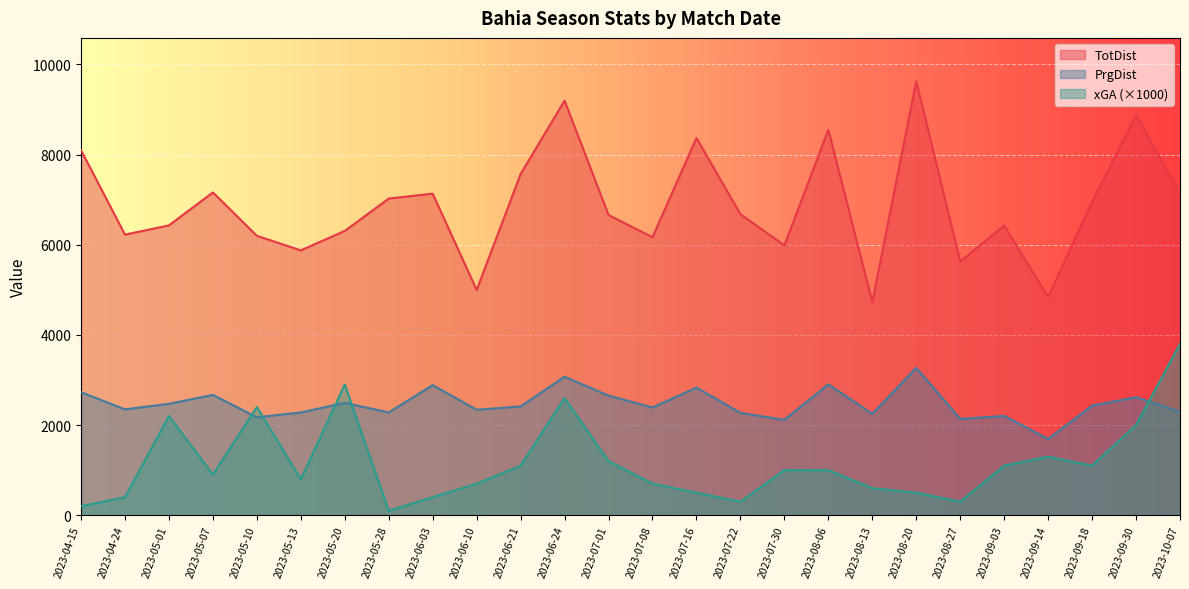

What is the total value across all series at 2023-05-20?

11698